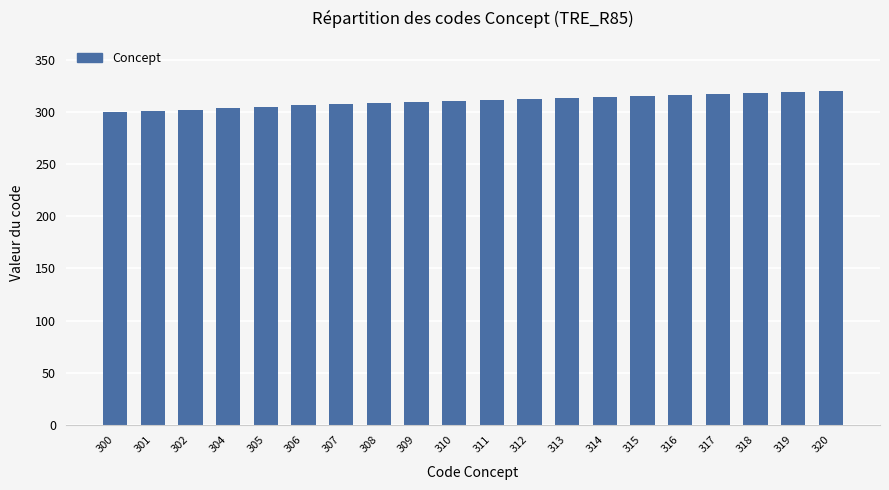

What is the difference between the maximum and minimum values?

20